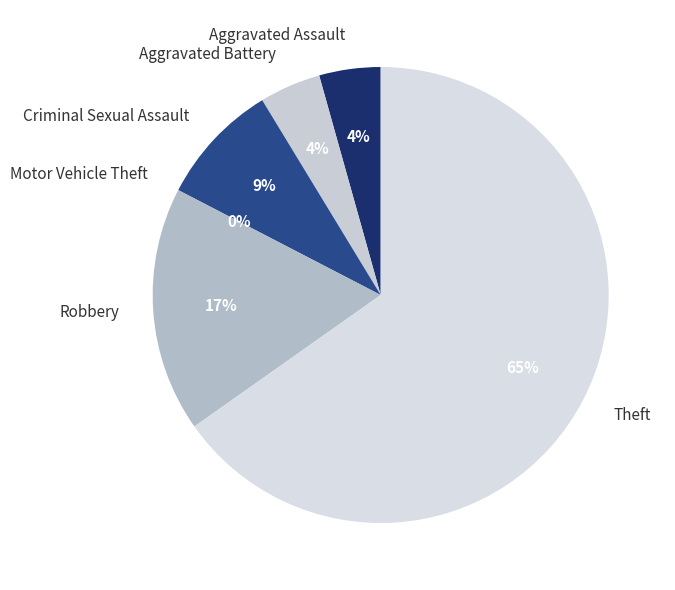

What is the total percentage of Motor Vehicle Theft and Robbery?

17.4%